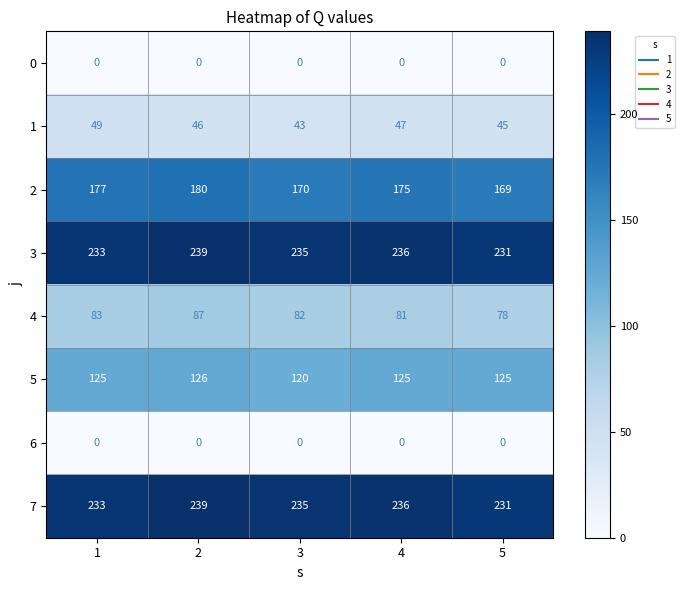

How many data points does each series have?

5